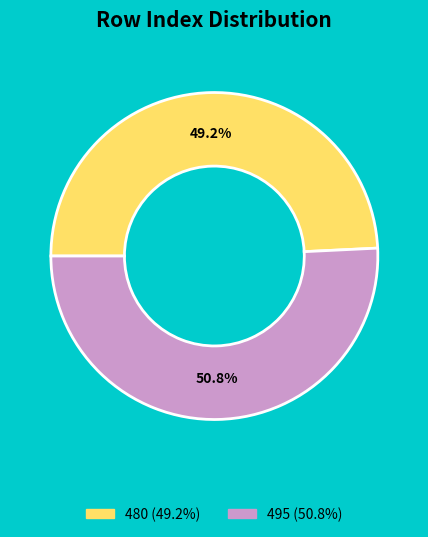

Do 495 and 480 together represent more than half of the pie?

Yes